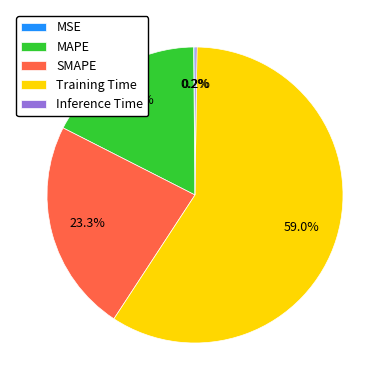

Does any single category account for the majority?

Yes